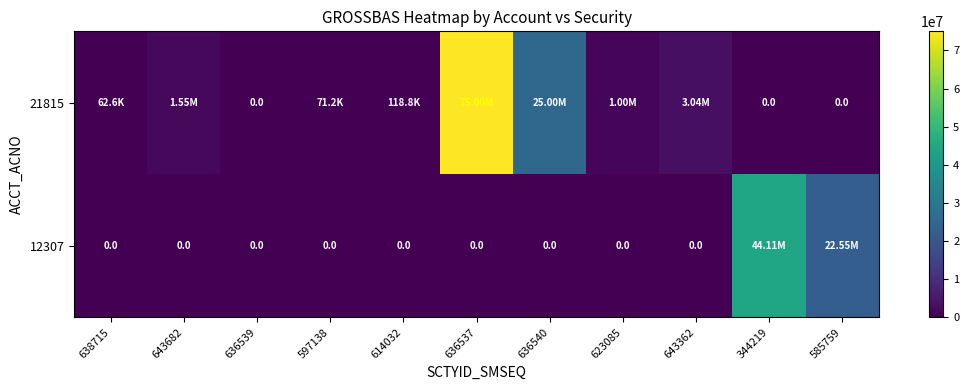

What is the difference between the second highest and second lowest values in the 12307 series?

22554528.7